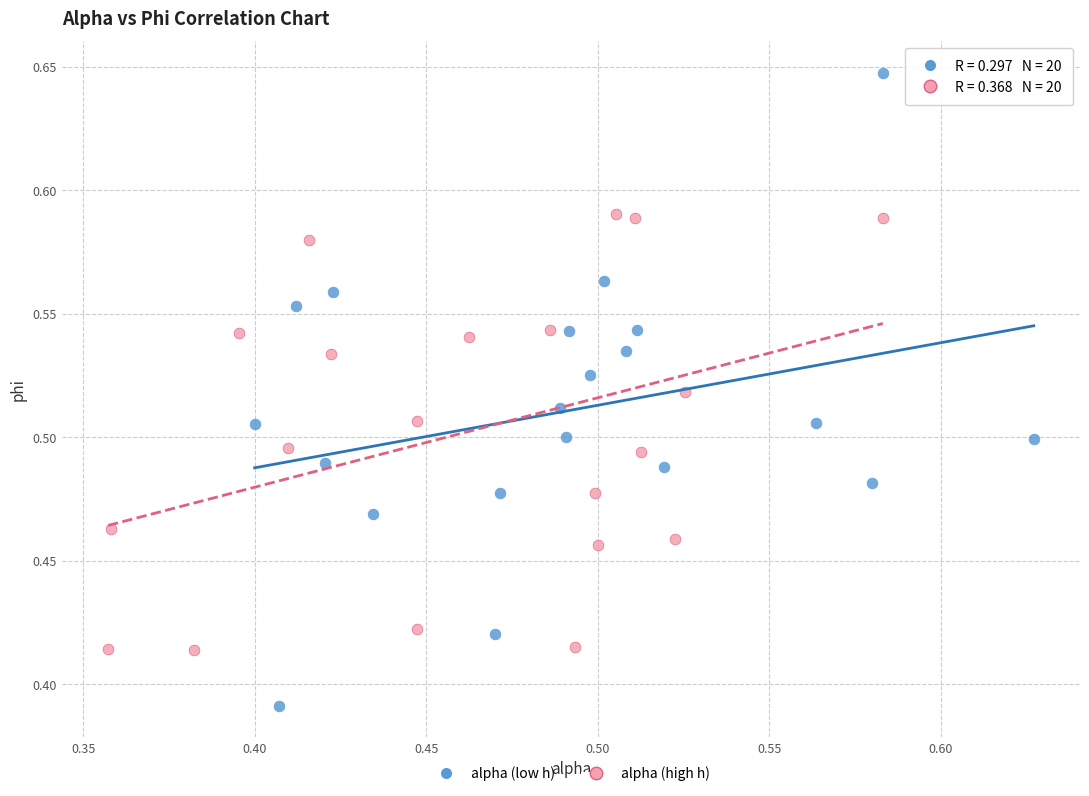

Which series contains the lowest Y value?

alpha (low h)